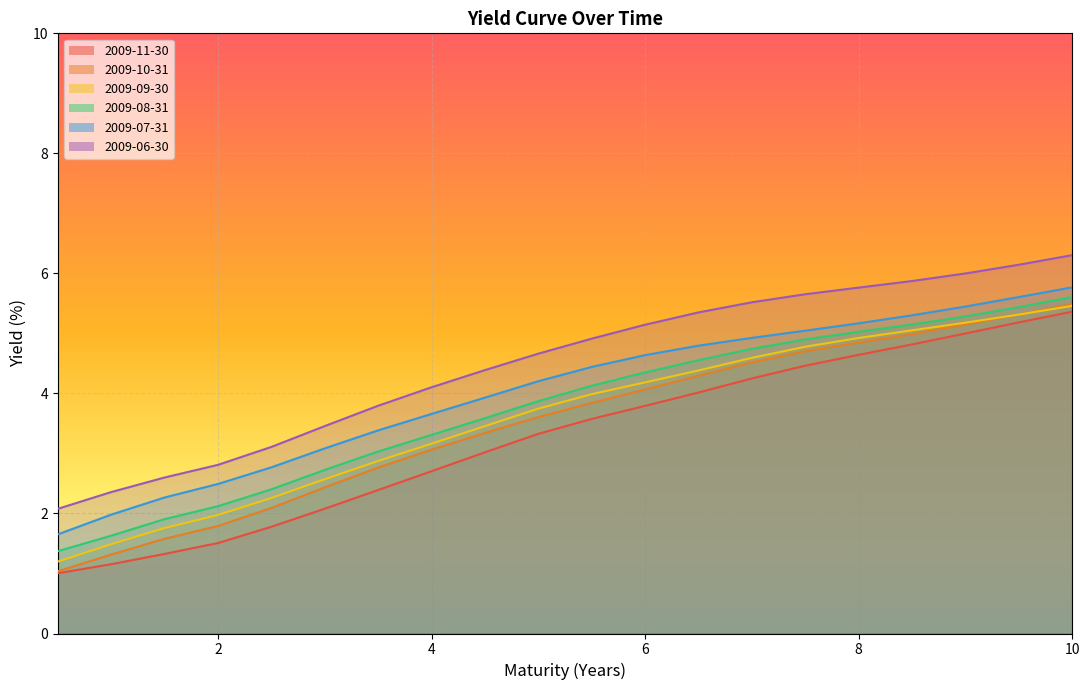

Which category has the highest value across all series?

10.0